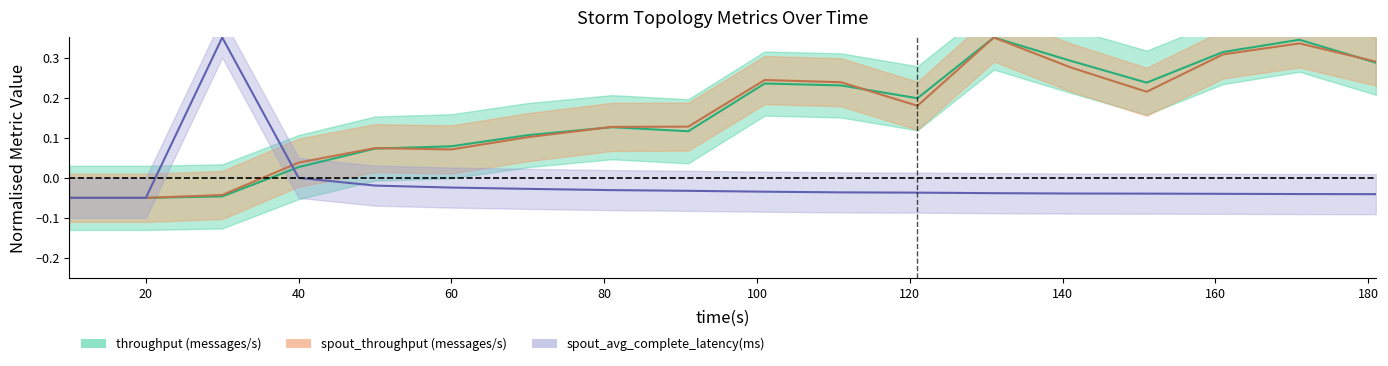

What is the greatest value displayed?

0.4